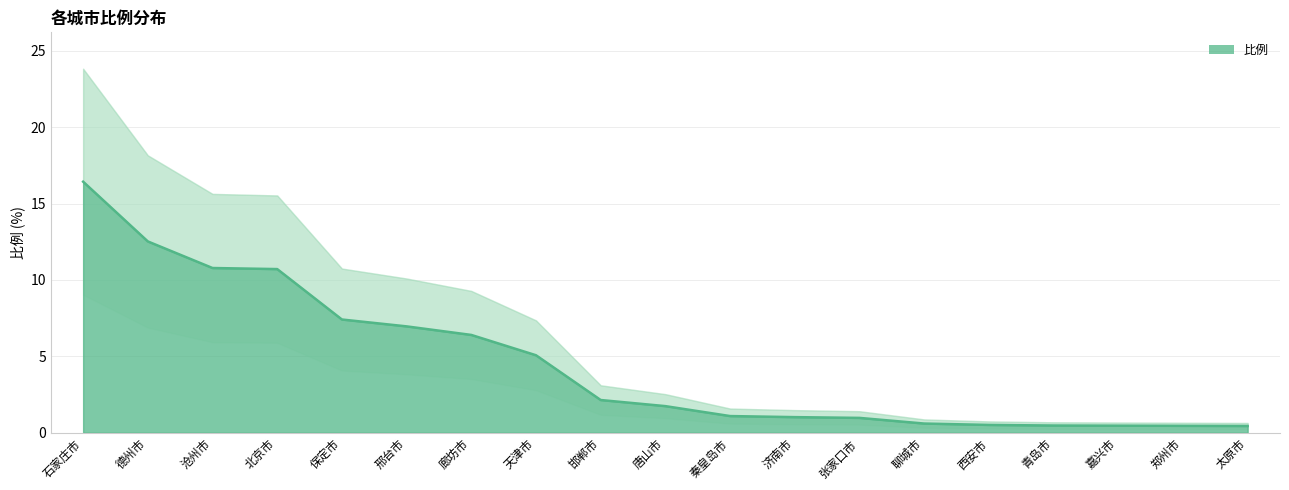

Reading right to left, what are all the values shown in this chart?

太原市=0.4	郑州市=0.5	嘉兴市=0.5	青岛市=0.5	西安市=0.5	聊城市=0.6	张家口市=1.0	济南市=1.0	秦皇岛市=1.1	唐山市=1.7	邯郸市=2.1	天津市=5.1	廊坊市=6.4	邢台市=7.0	保定市=7.4	北京市=10.7	沧州市=10.8	德州市=12.5	石家庄市=16.4